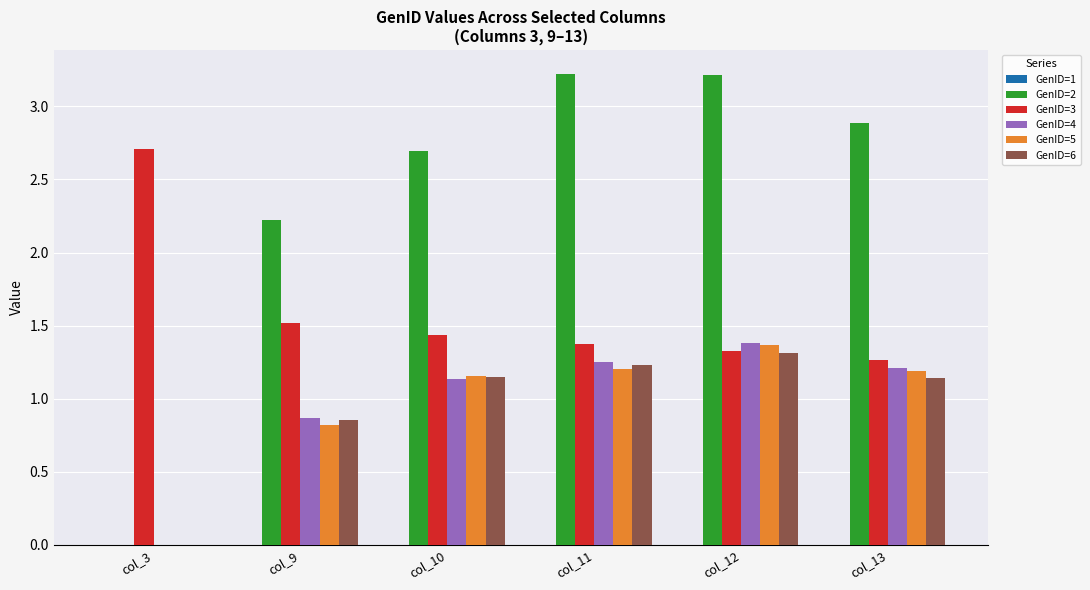

Between col_11 and col_13, which series saw the biggest shift?

GenID=2